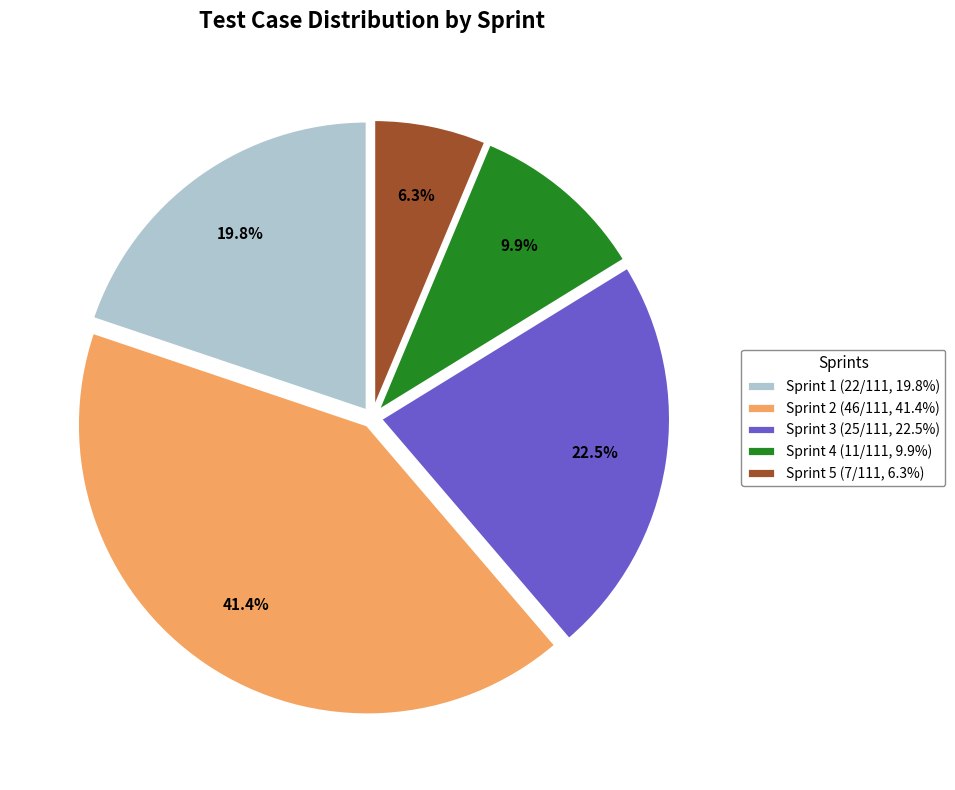

To the nearest percent, what is the difference between the Sprint 4 and Sprint 1 slice percentages?

10%